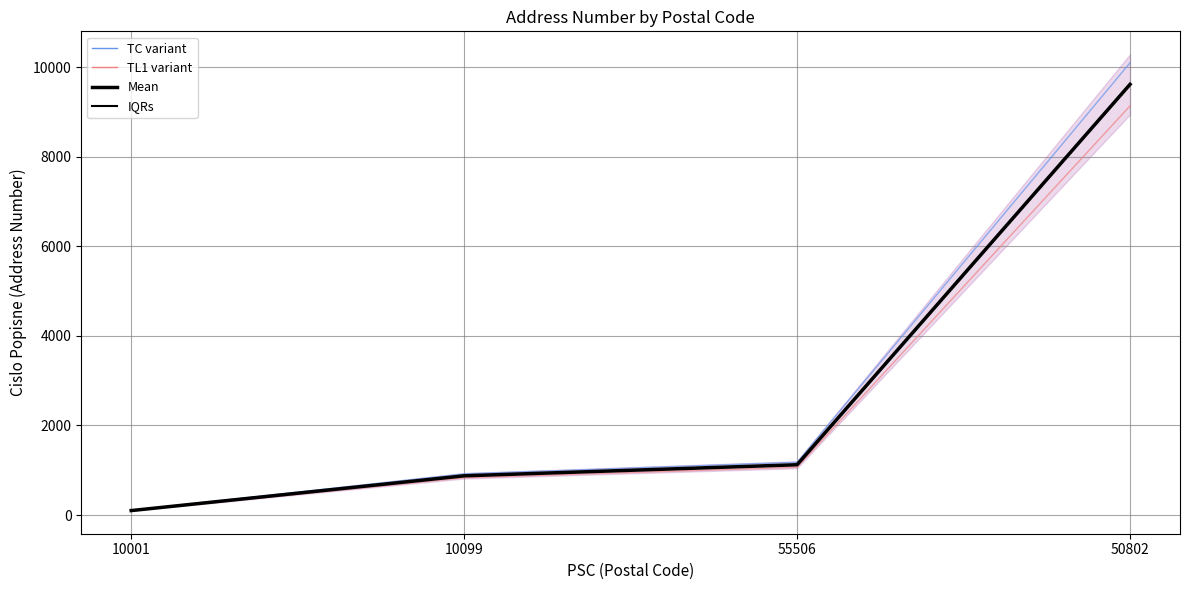

What is the maximum value shown in the chart?

9623